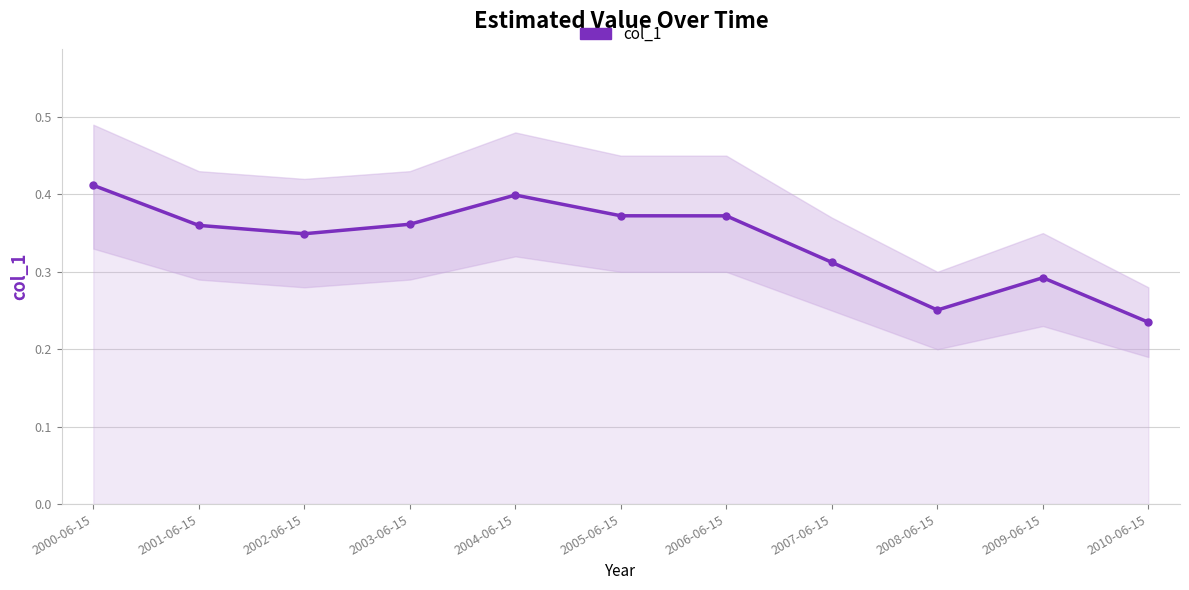

What is the sum of all values?

3.7